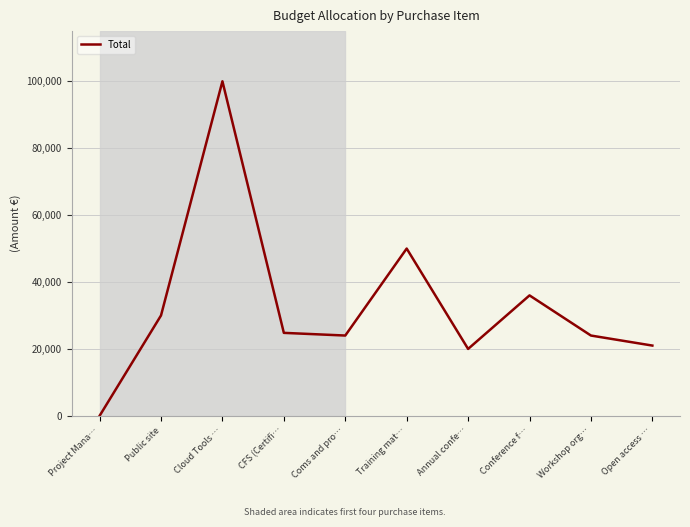

True or false: the data shows 33187 at Workshop org….

False